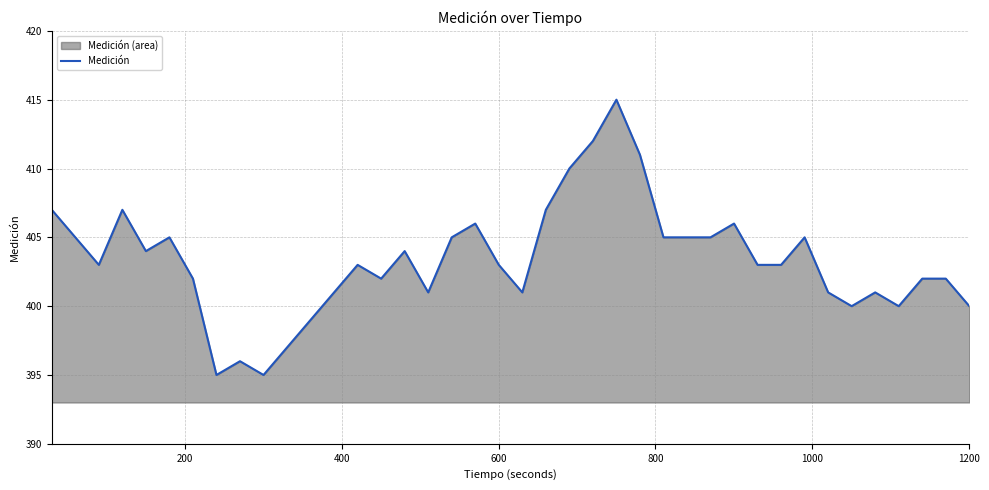

How many lines are shown in the chart?

1